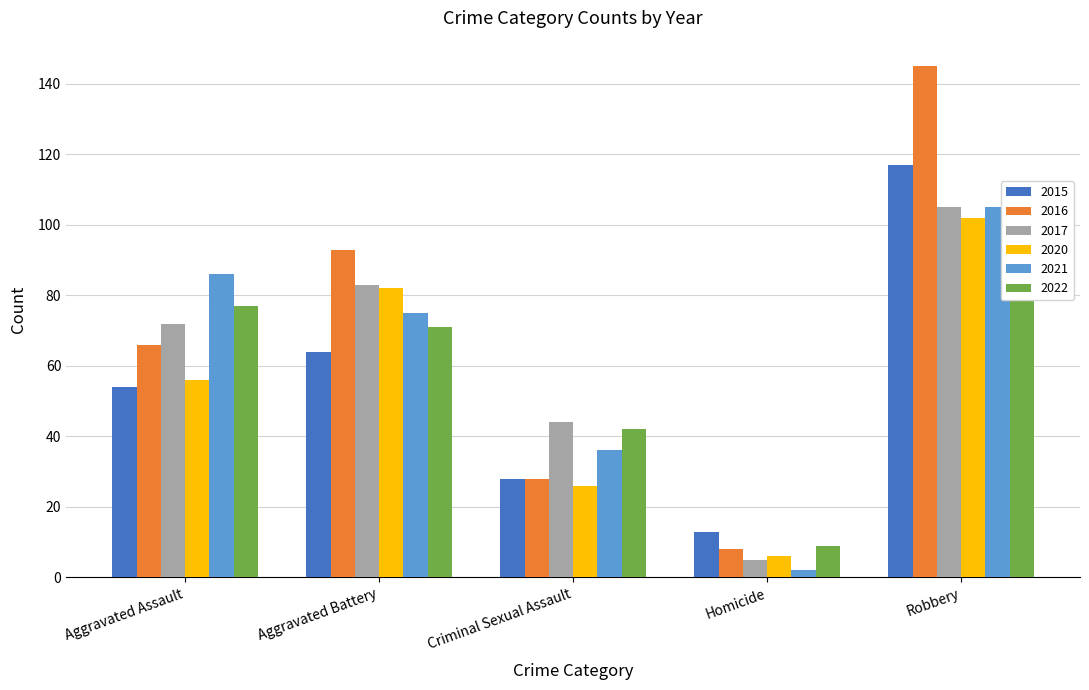

What is the sum of all 2022 values?

306